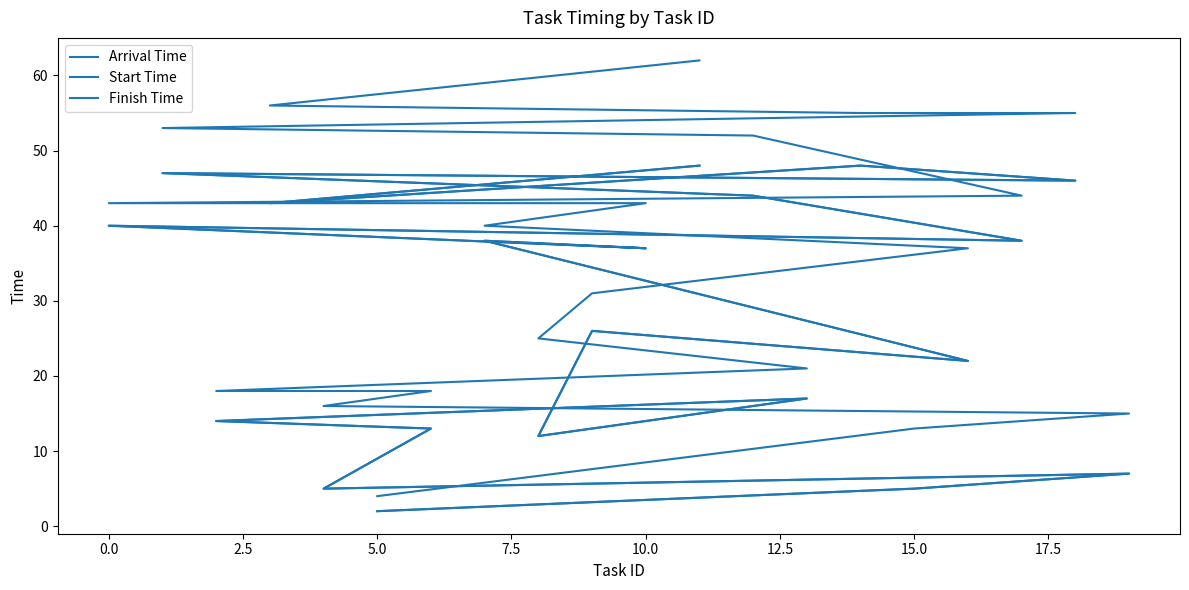

What is the difference between the maximum and minimum values in the Start Time series?

46